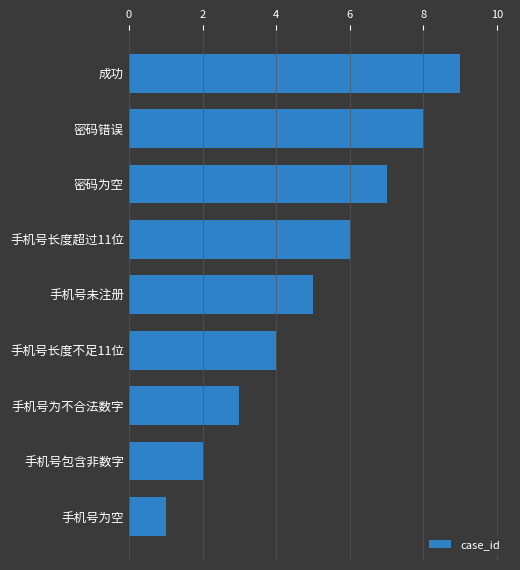

What is the label of the 6th bar from the bottom?

手机号长度超过11位